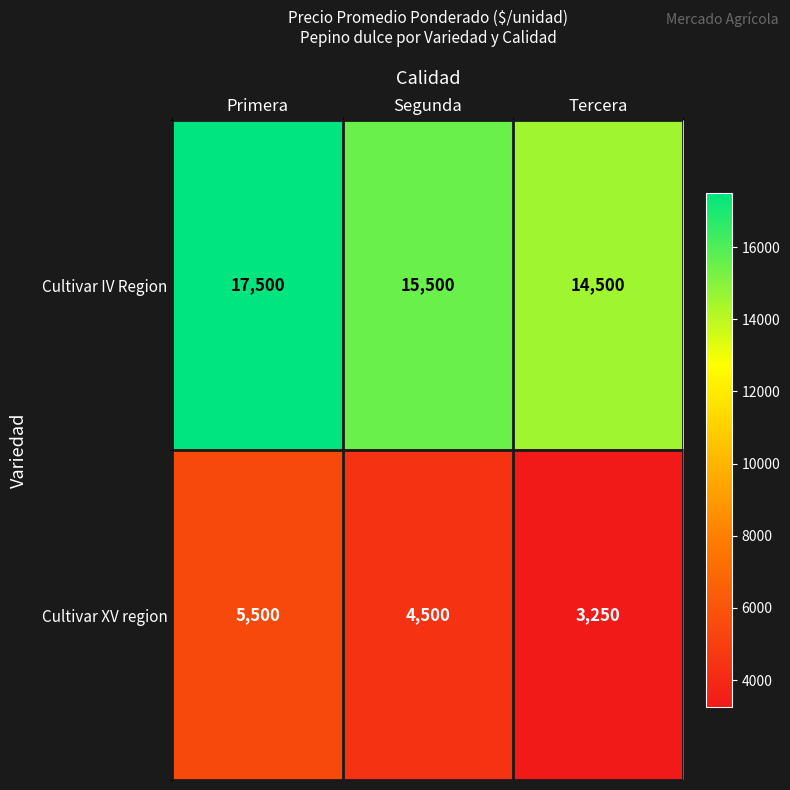

List the series in order of their overall mean, lowest first.

Cultivar XV region, Cultivar IV Region